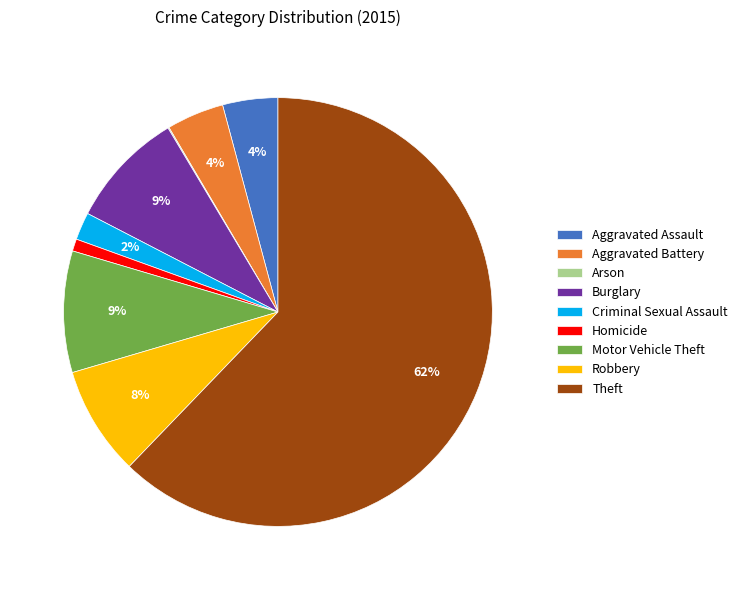

The Homicide slice represents 1% of the pie. True or false?

True